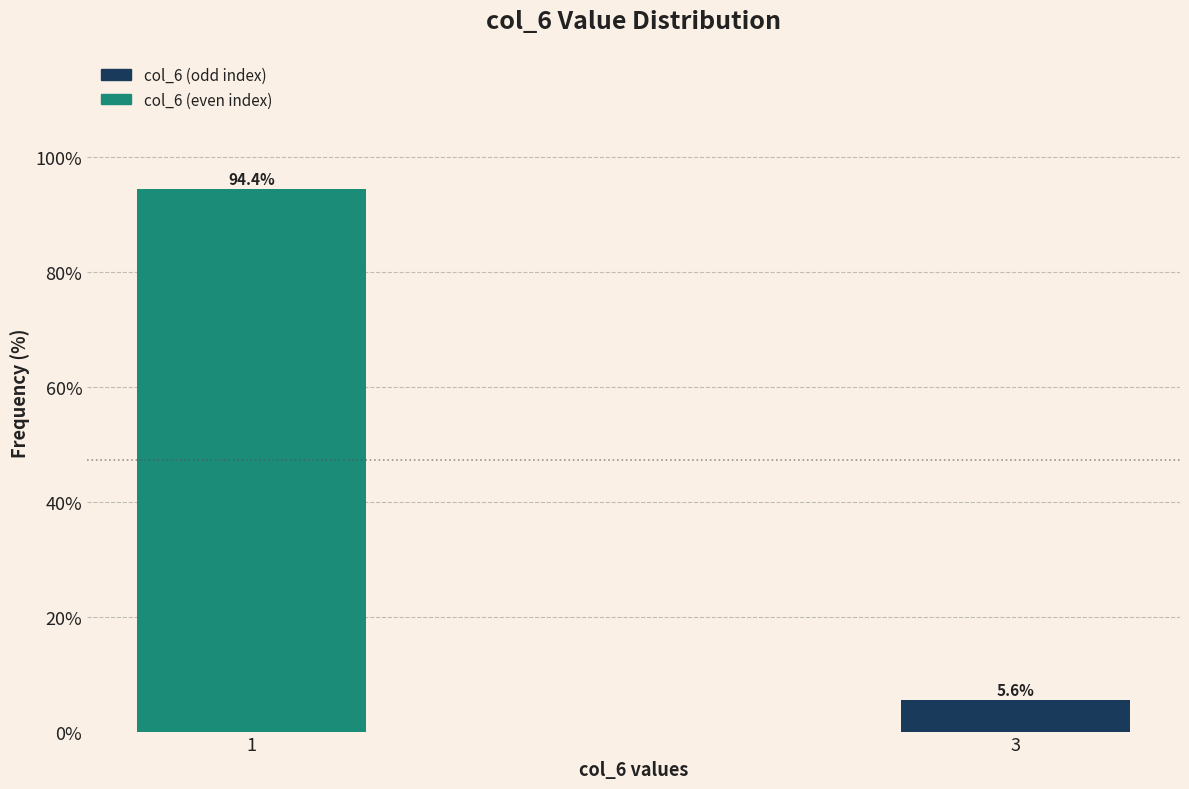

Reading left to right, list all the values displayed in this chart.

1=94.4	3=5.6